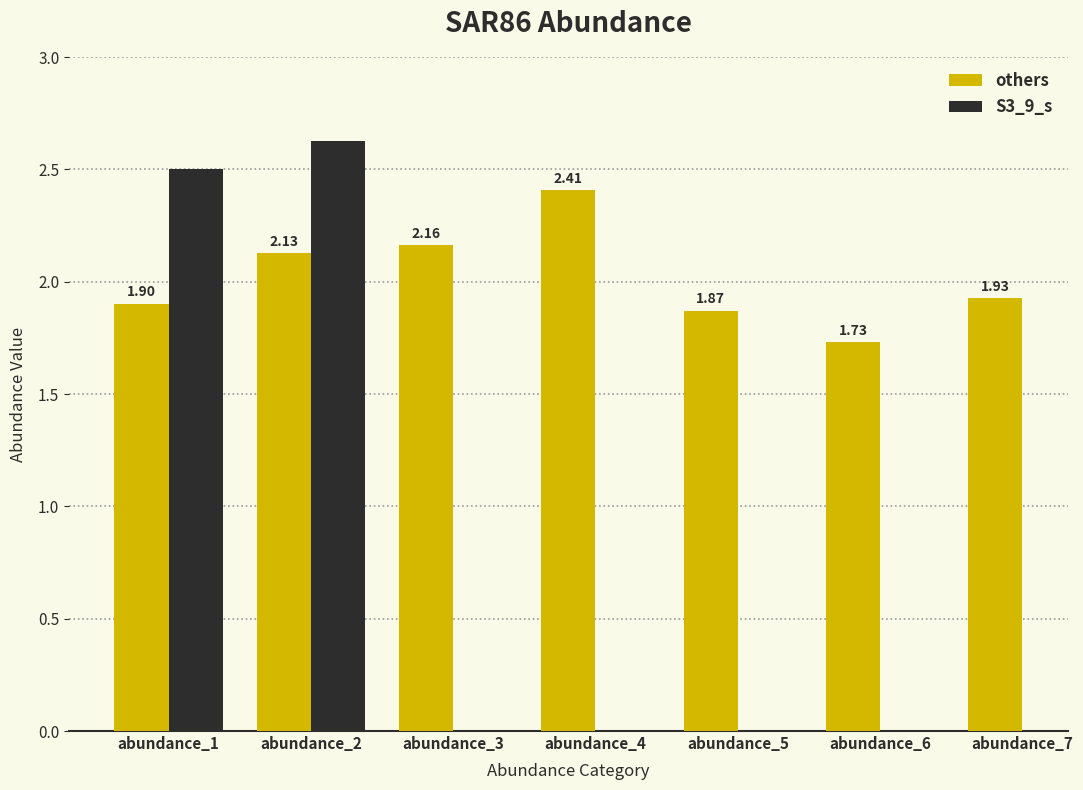

What is the average value of the others series?

2.0